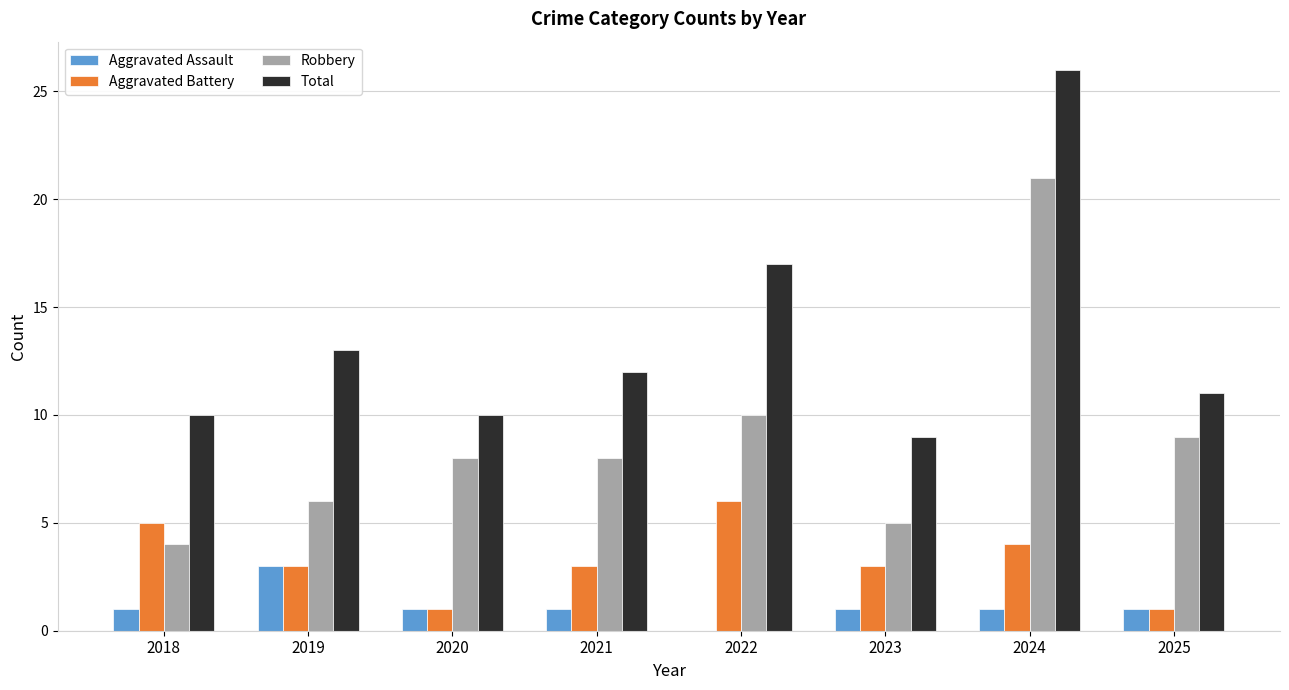

Between 2018 and 2022, which series saw the biggest shift?

Total